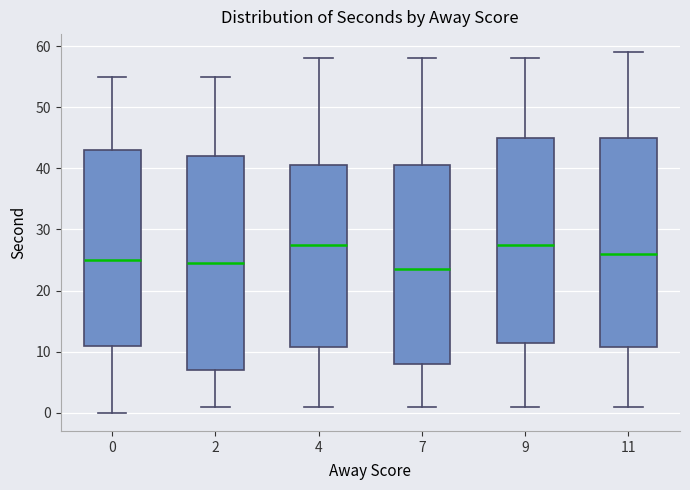

Where does the upper whisker of the box at x = 9 end on the y-axis? The values are not printed on the chart, so give them approximately, as read against the axis.

58